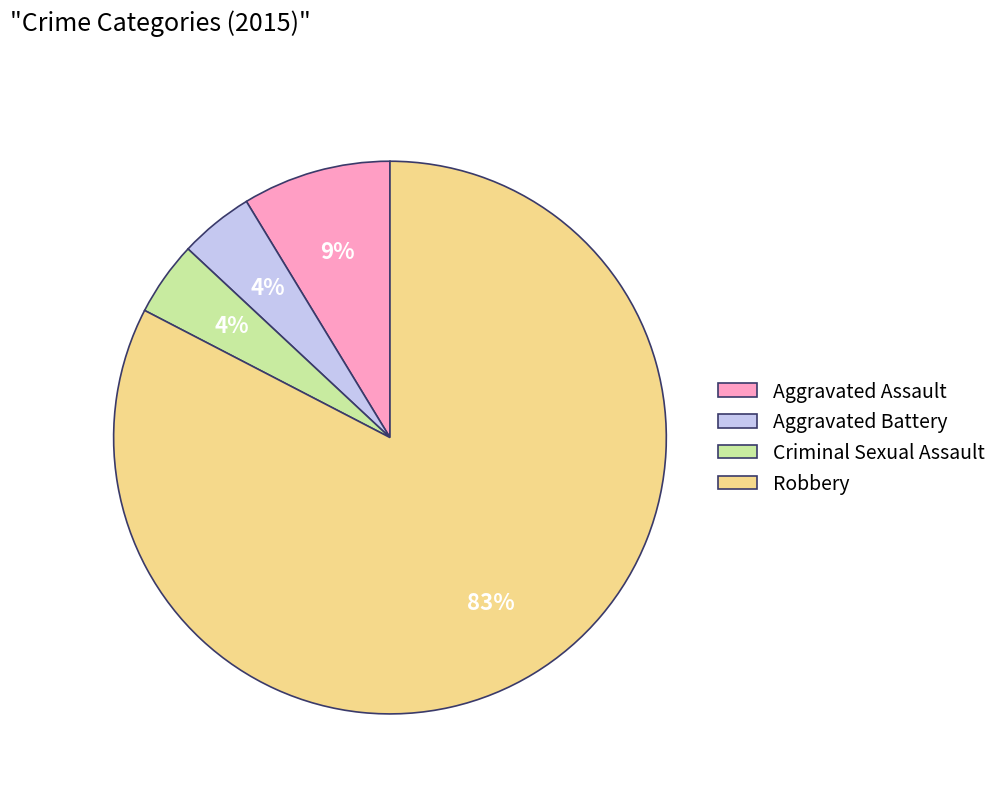

Which slice is the largest?

Robbery